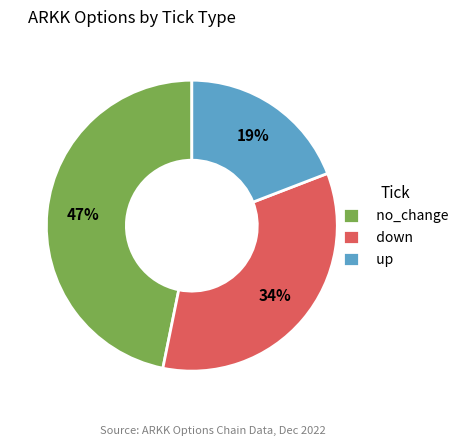

How many segments does this pie chart have?

3